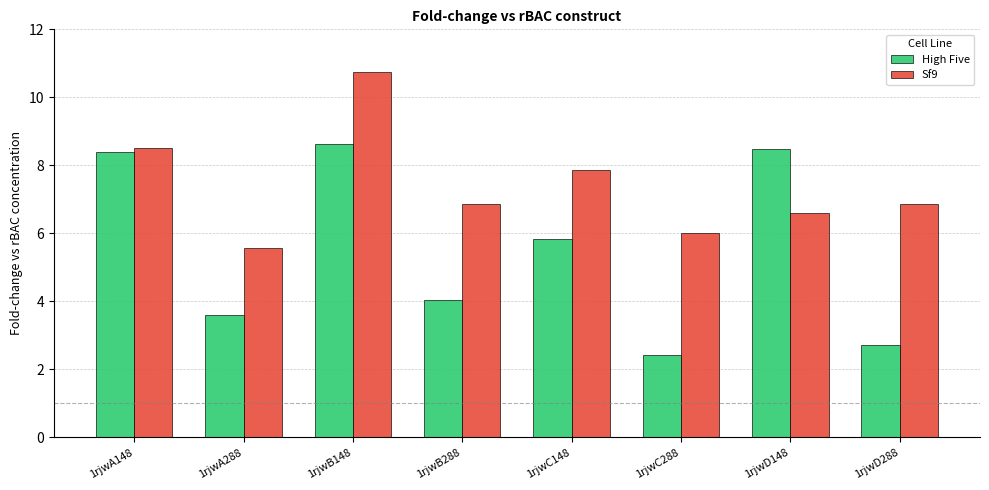

Which series has the widest spread of values?

High Five